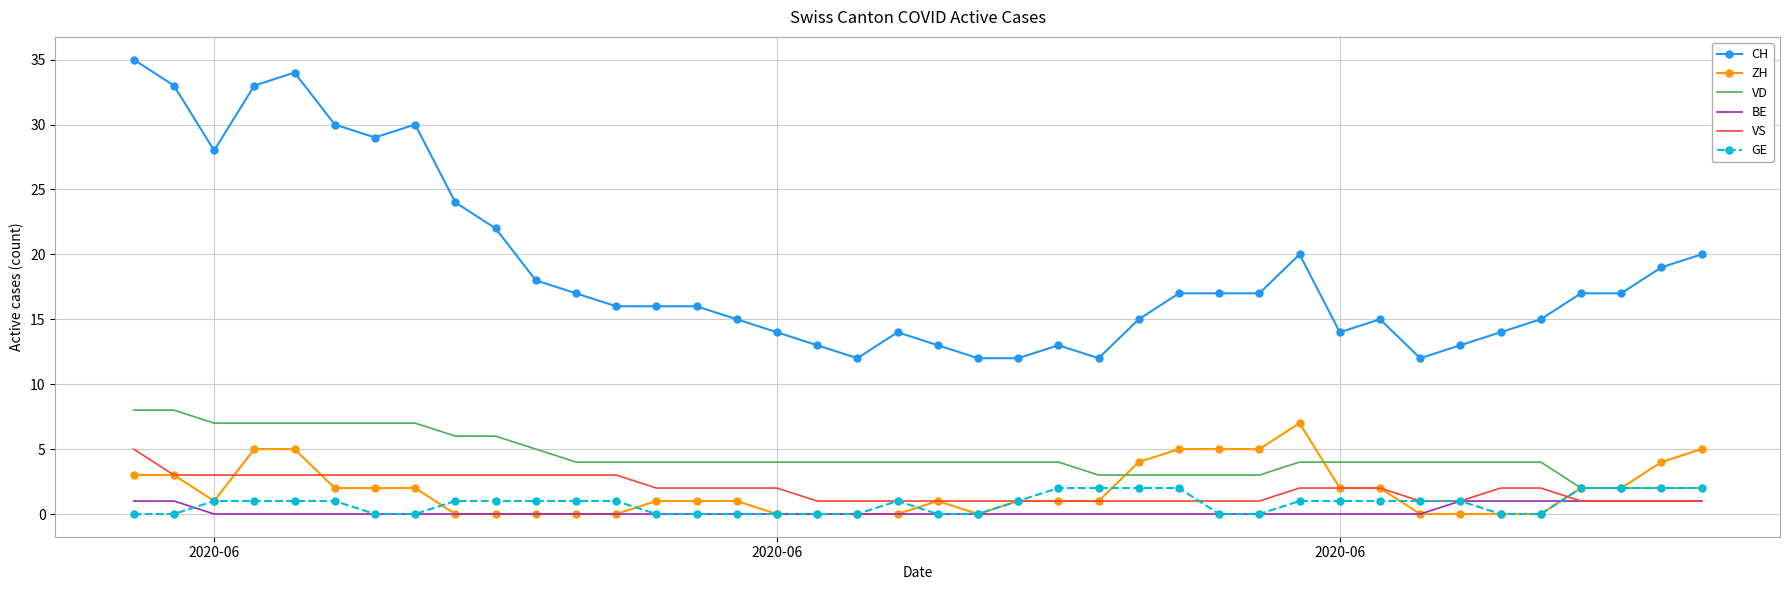

Which series has the largest total across all categories?

CH